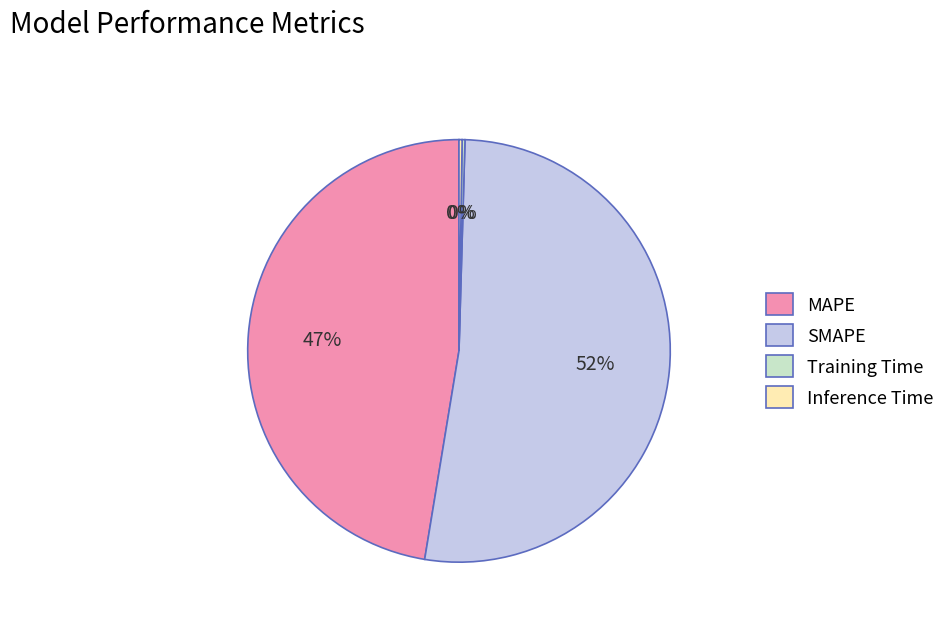

Which has a higher value, MAPE or SMAPE?

SMAPE